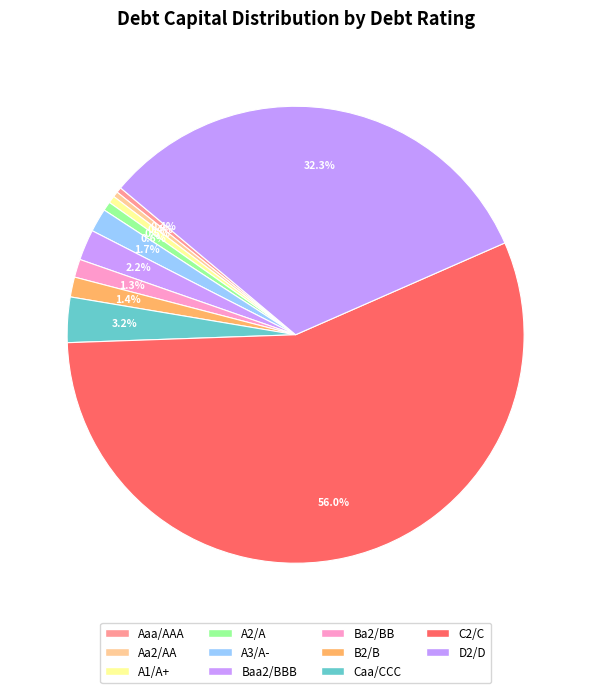

Is it true that Aaa/AAA is 1% of the pie?

False